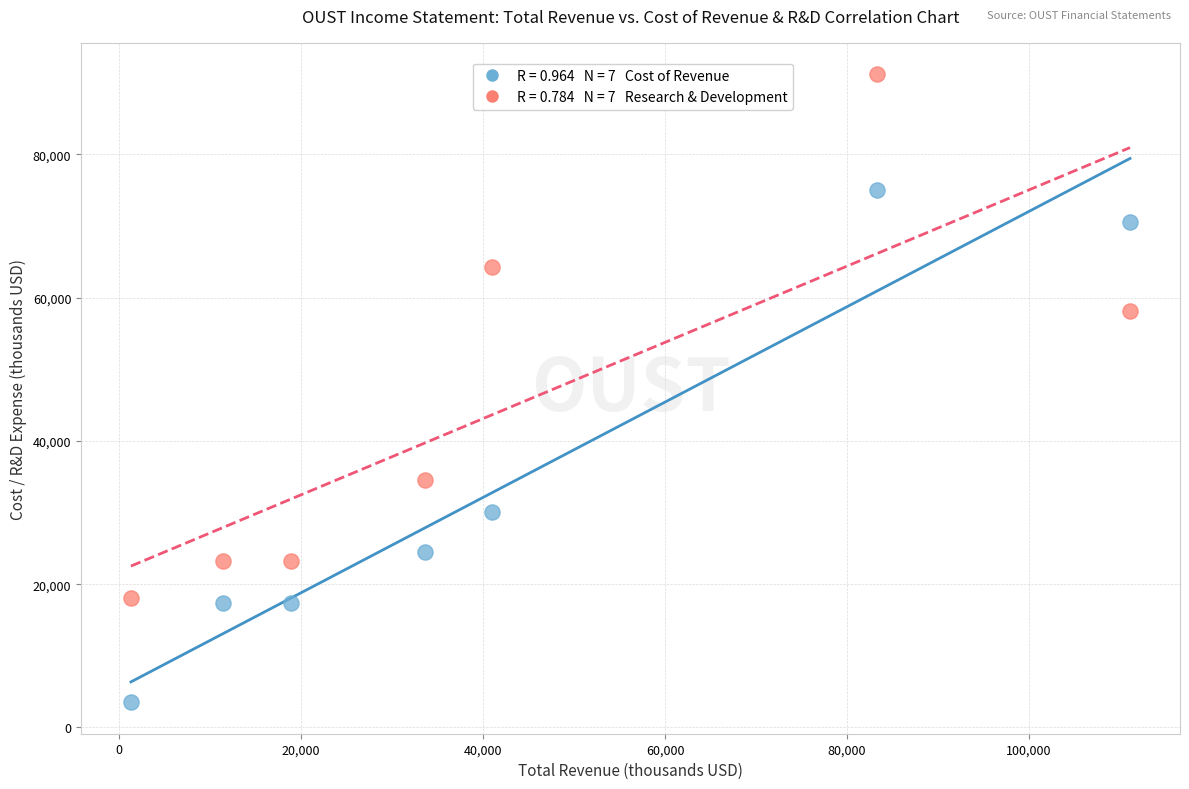

Across all series, what Y value is closest to 47350?

58100